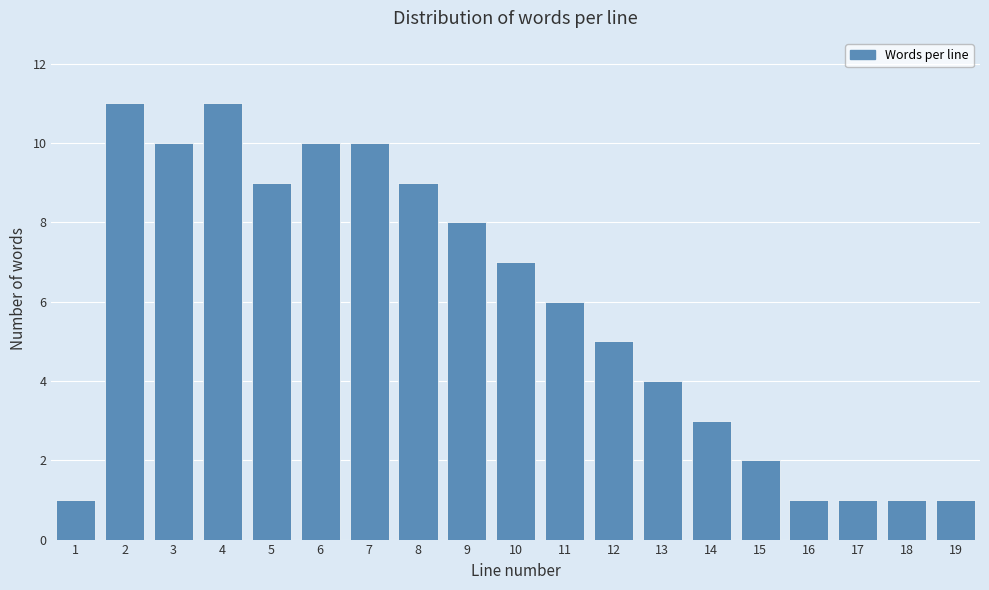

Reading right to left, transcribe all the data shown in this chart.

1	1	1	1	2	3	4	5	6	7	8	9	10	10	9	11	10	11	1